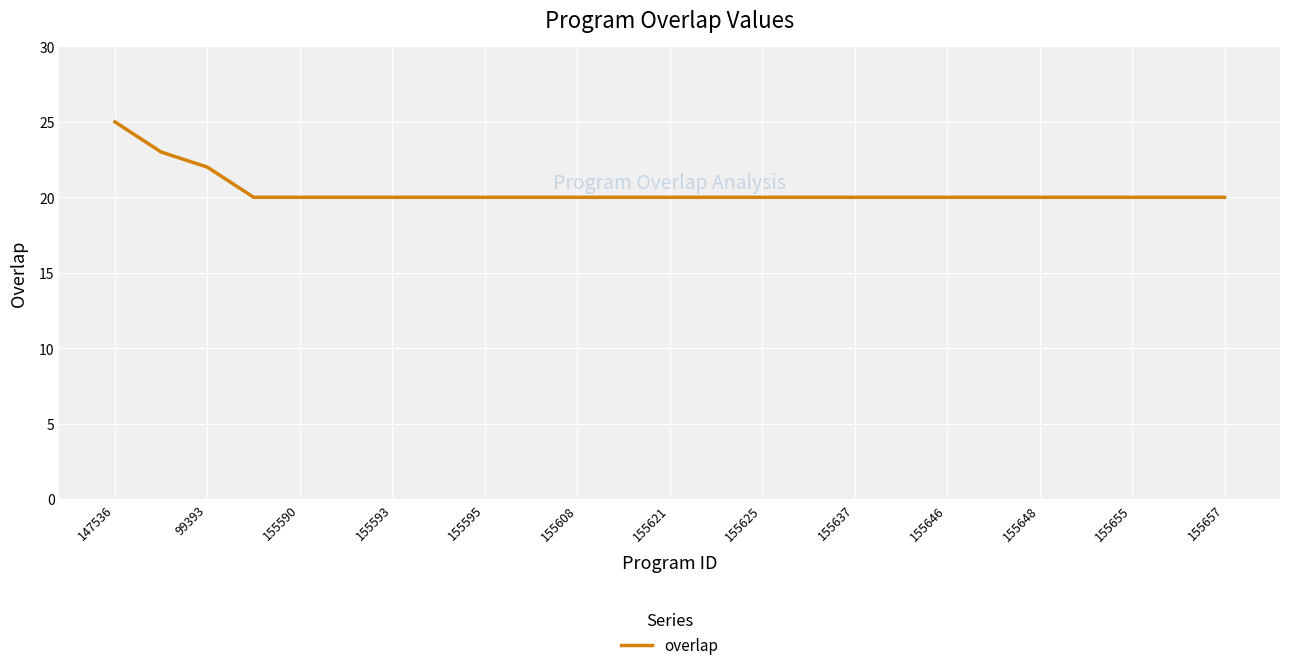

What is the difference between the maximum and minimum values?

5